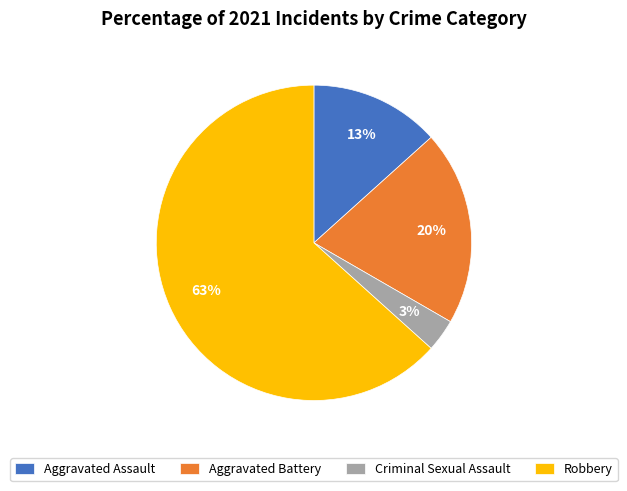

How many segments does this pie chart have?

4